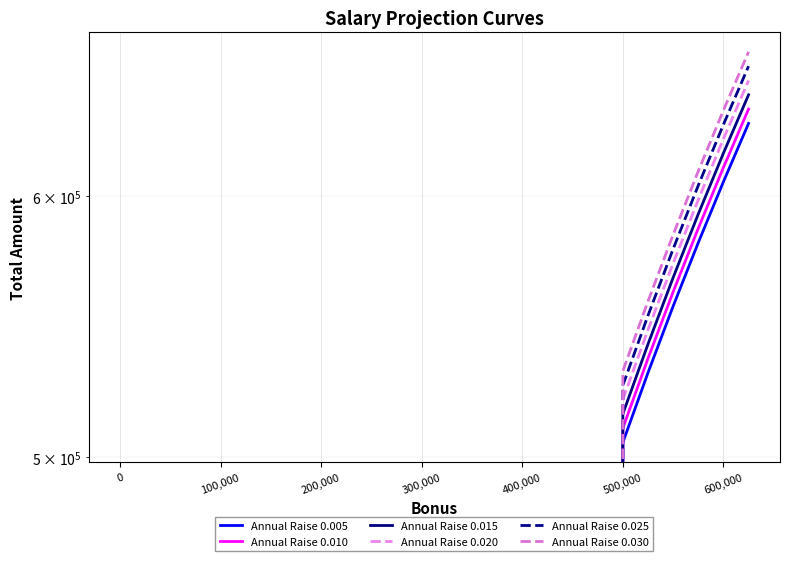

What is the value of the Annual Raise 0.010 point at the 2nd from the left?

510100.5